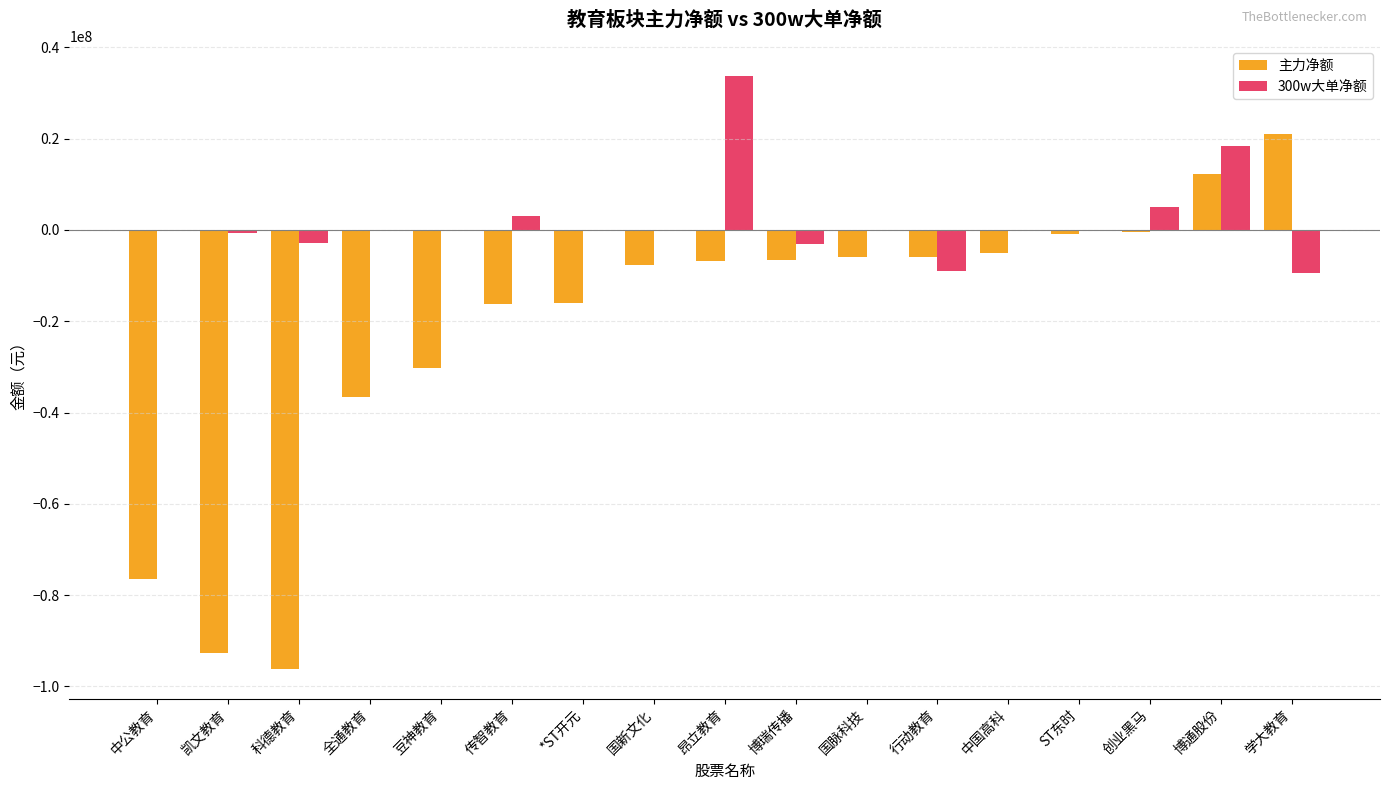

What is the sum of all 主力净额 values?

-370333693